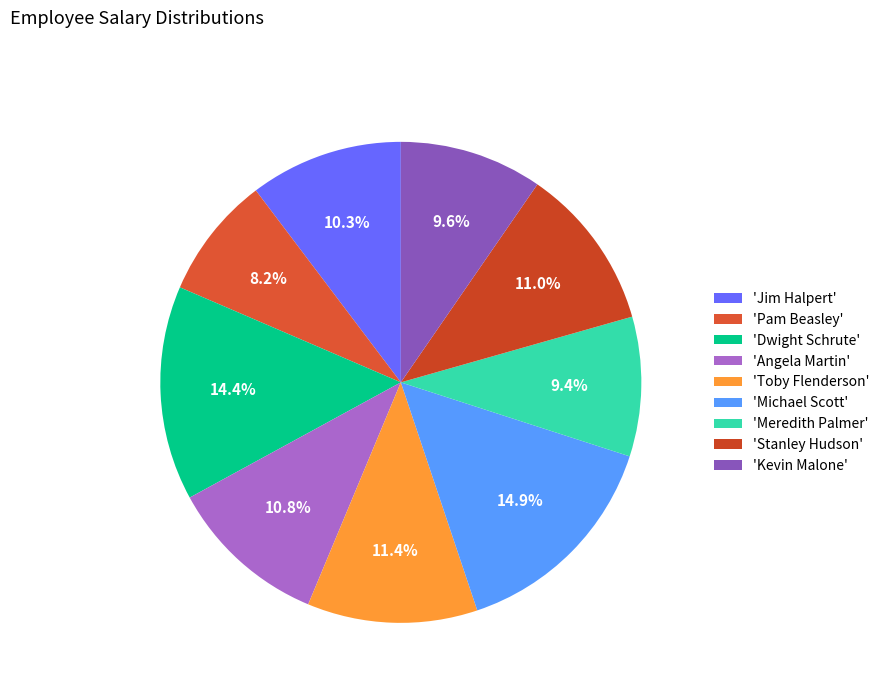

How many segments does this pie chart have?

9